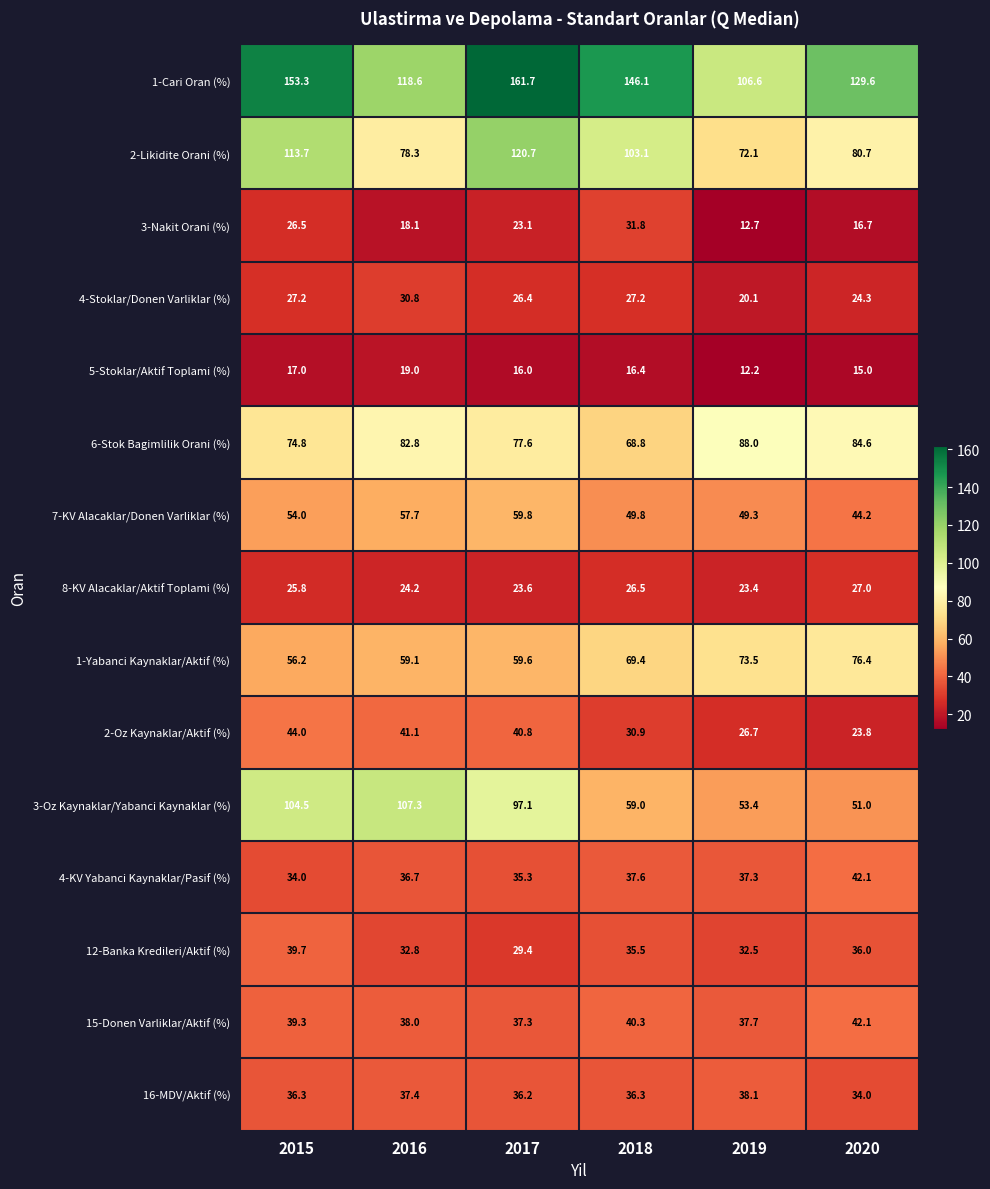

The value of 2-Likidite Orani (%) at 2017 is 175.5. True or false?

False